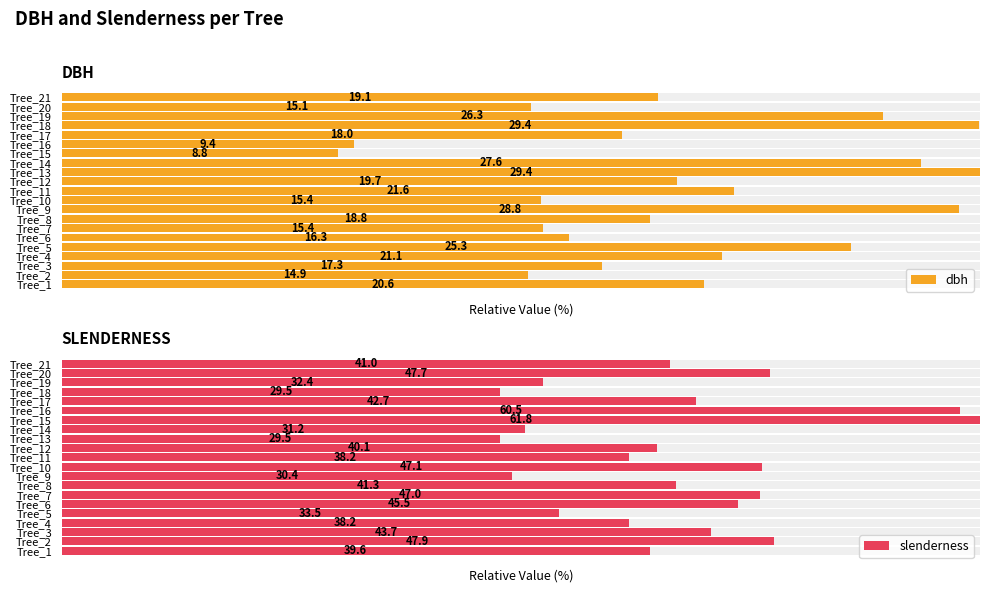

Rank the series at 14 from lowest to highest value.

dbh, slenderness